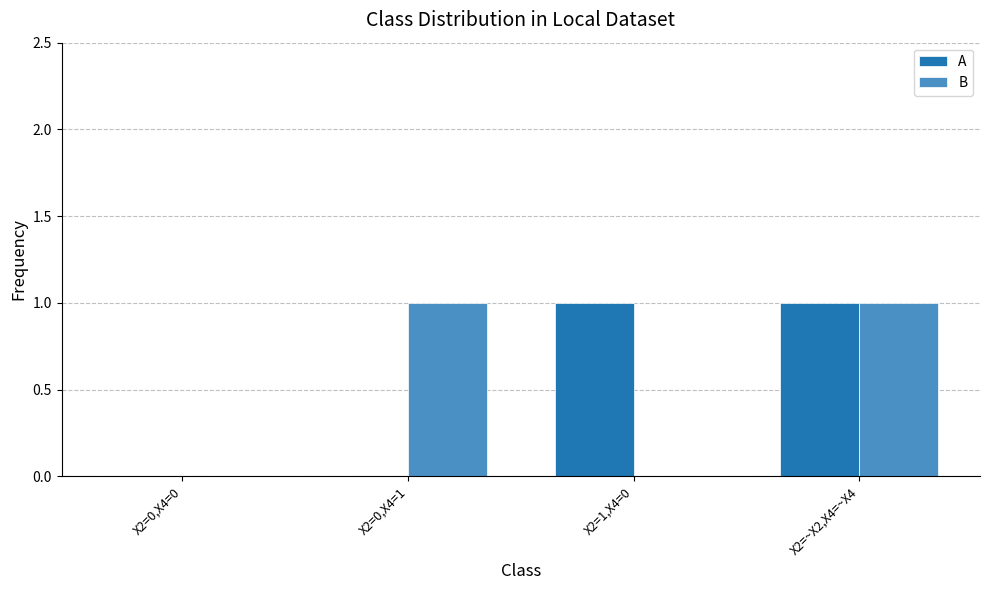

Which series changed the most between X2=1,X4=0 and X2=~X2,X4=~X4?

B